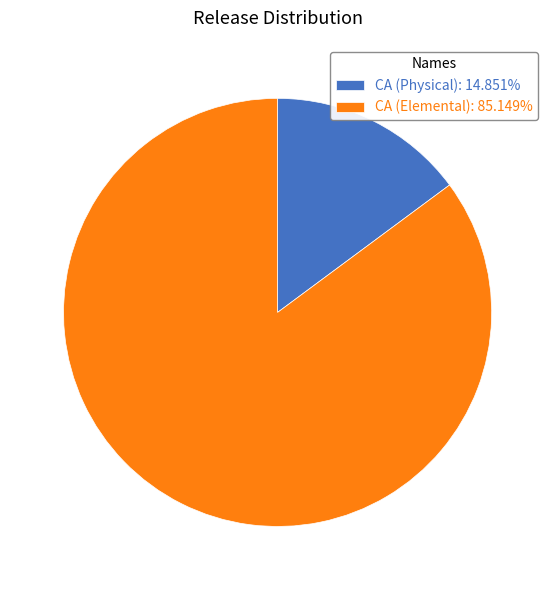

True or false: CA (Physical) accounts for 15% of the total.

True